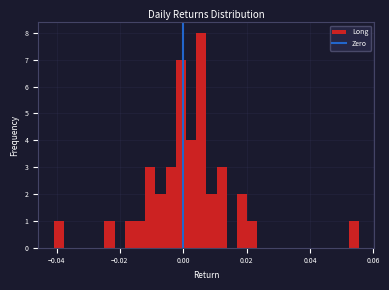

Read against the x-axis, roughly where is the centre of the tallest bar?

0.006